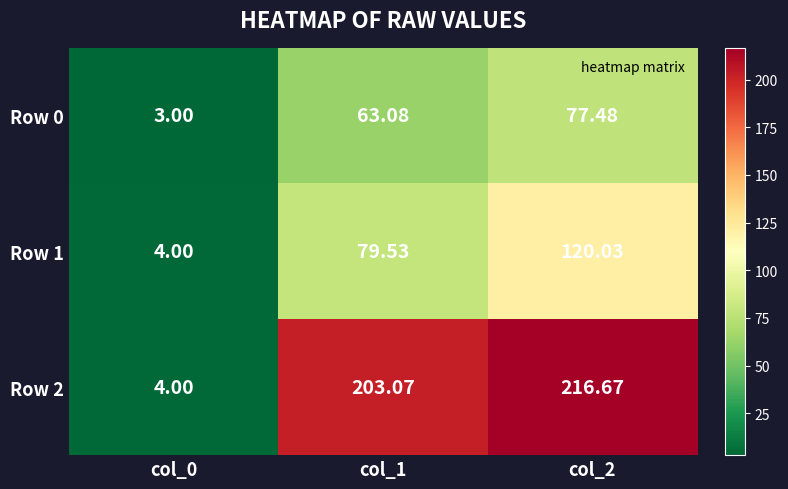

Is the value of Row 2 at col_1 greater than the value of Row 0 at col_2?

Yes